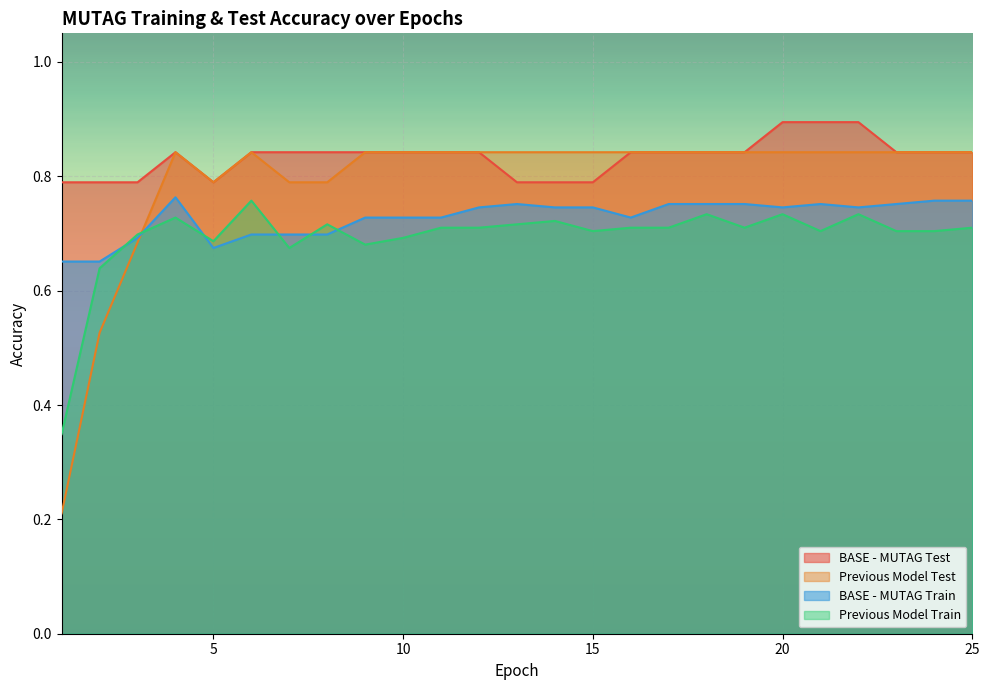

What is the value of the Previous Model Train point at the 5th from the left?

0.7